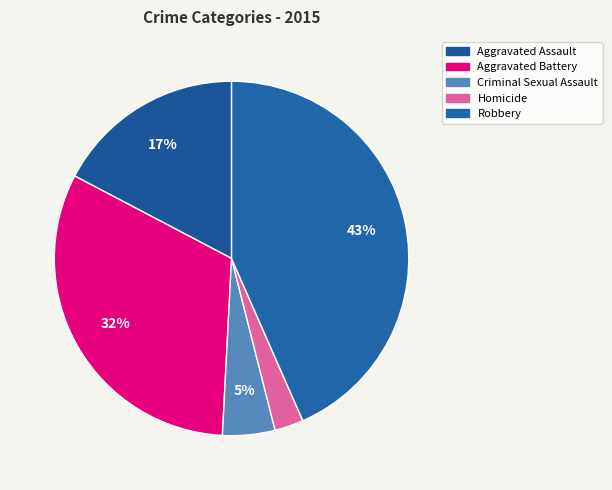

What percentage is NOT represented by Robbery?

56.6%